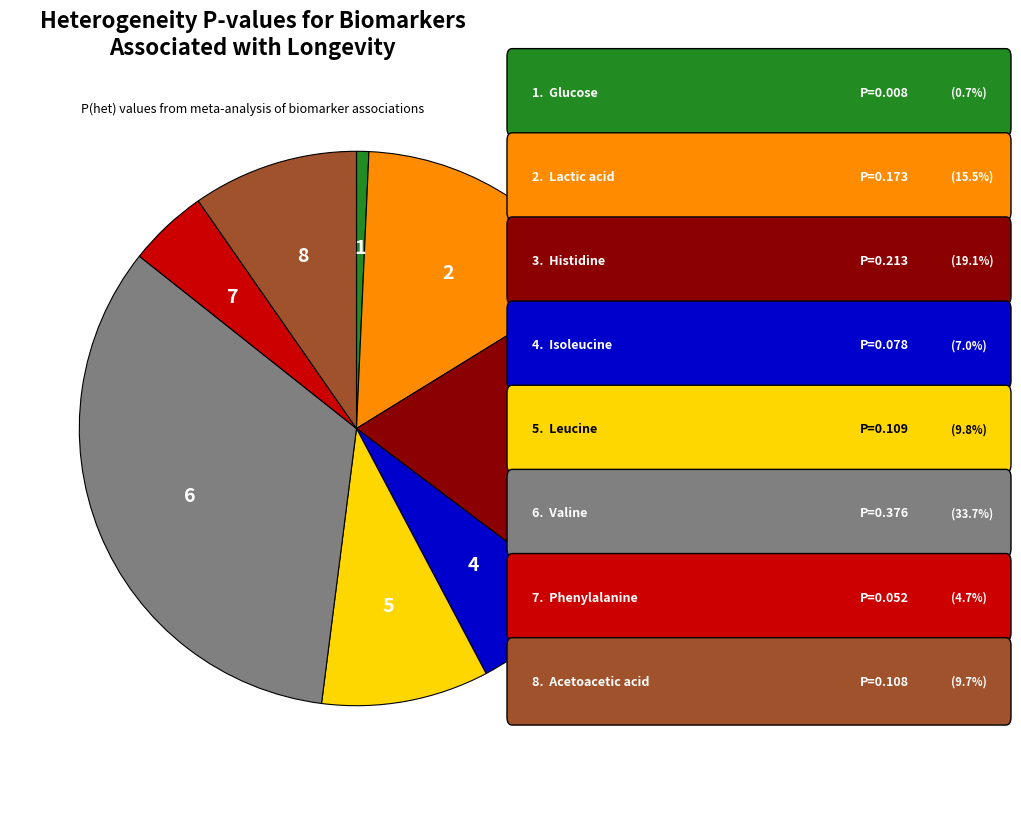

Is there a majority slice in this chart?

No